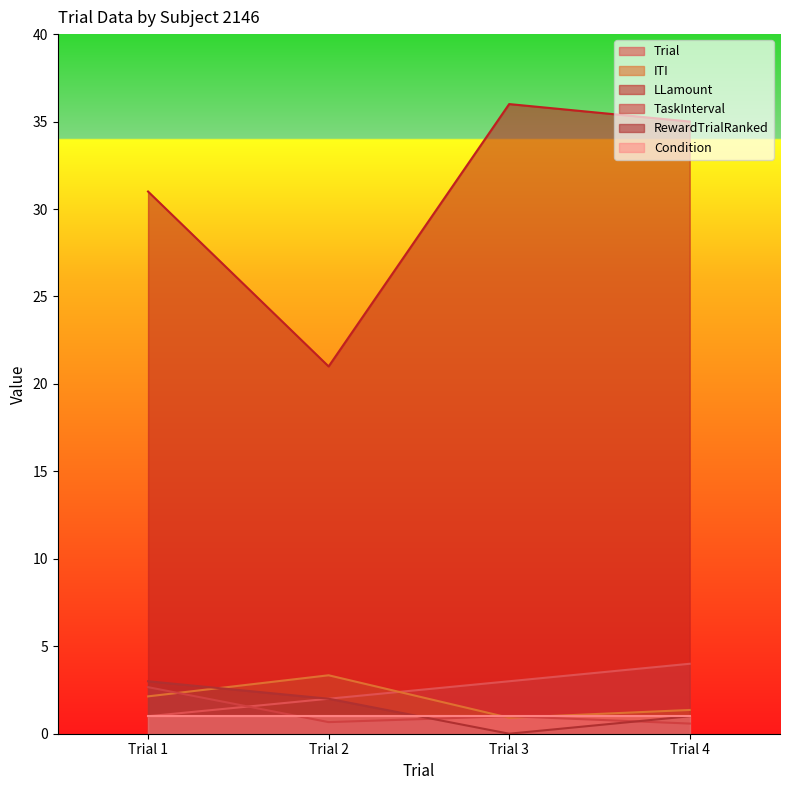

How many lines are shown in the chart?

6